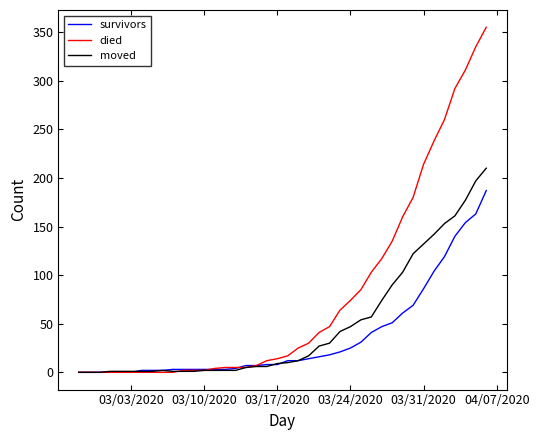

Which series has the largest range (max minus min)?

died